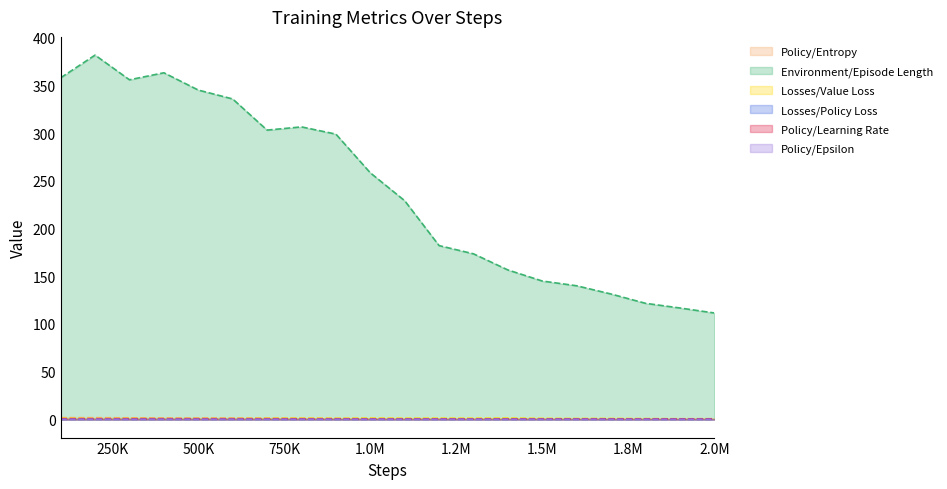

What are all the series names shown in the legend?

Policy/Entropy, Environment/Episode Length, Losses/Value Loss, Losses/Policy Loss, Policy/Learning Rate, Policy/Epsilon